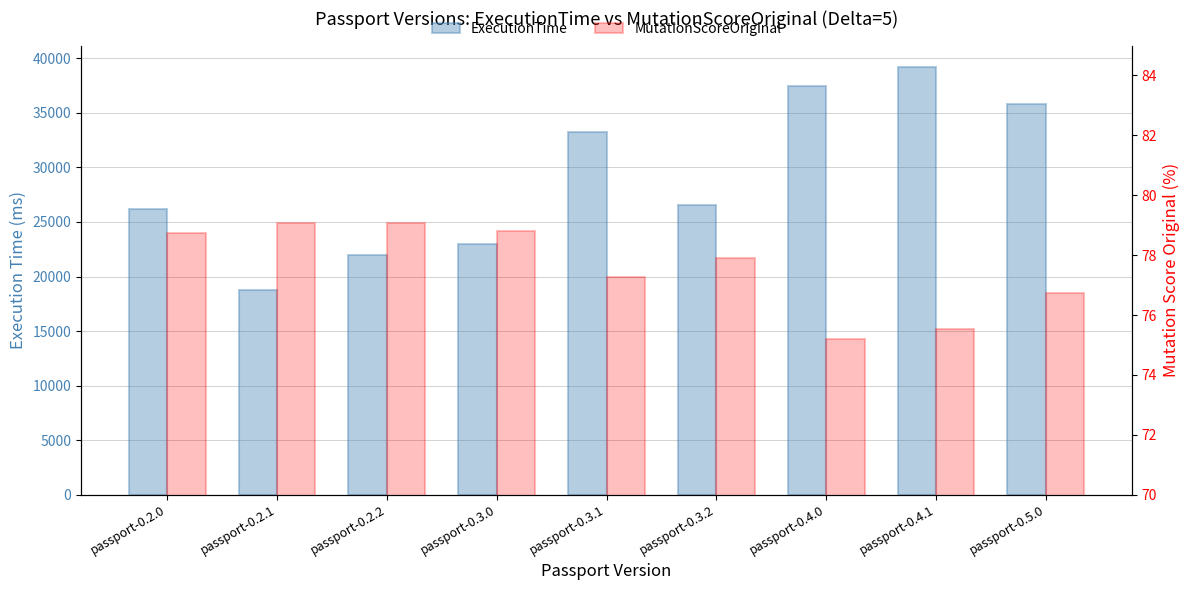

What is the maximum value shown in the chart?

39210.0